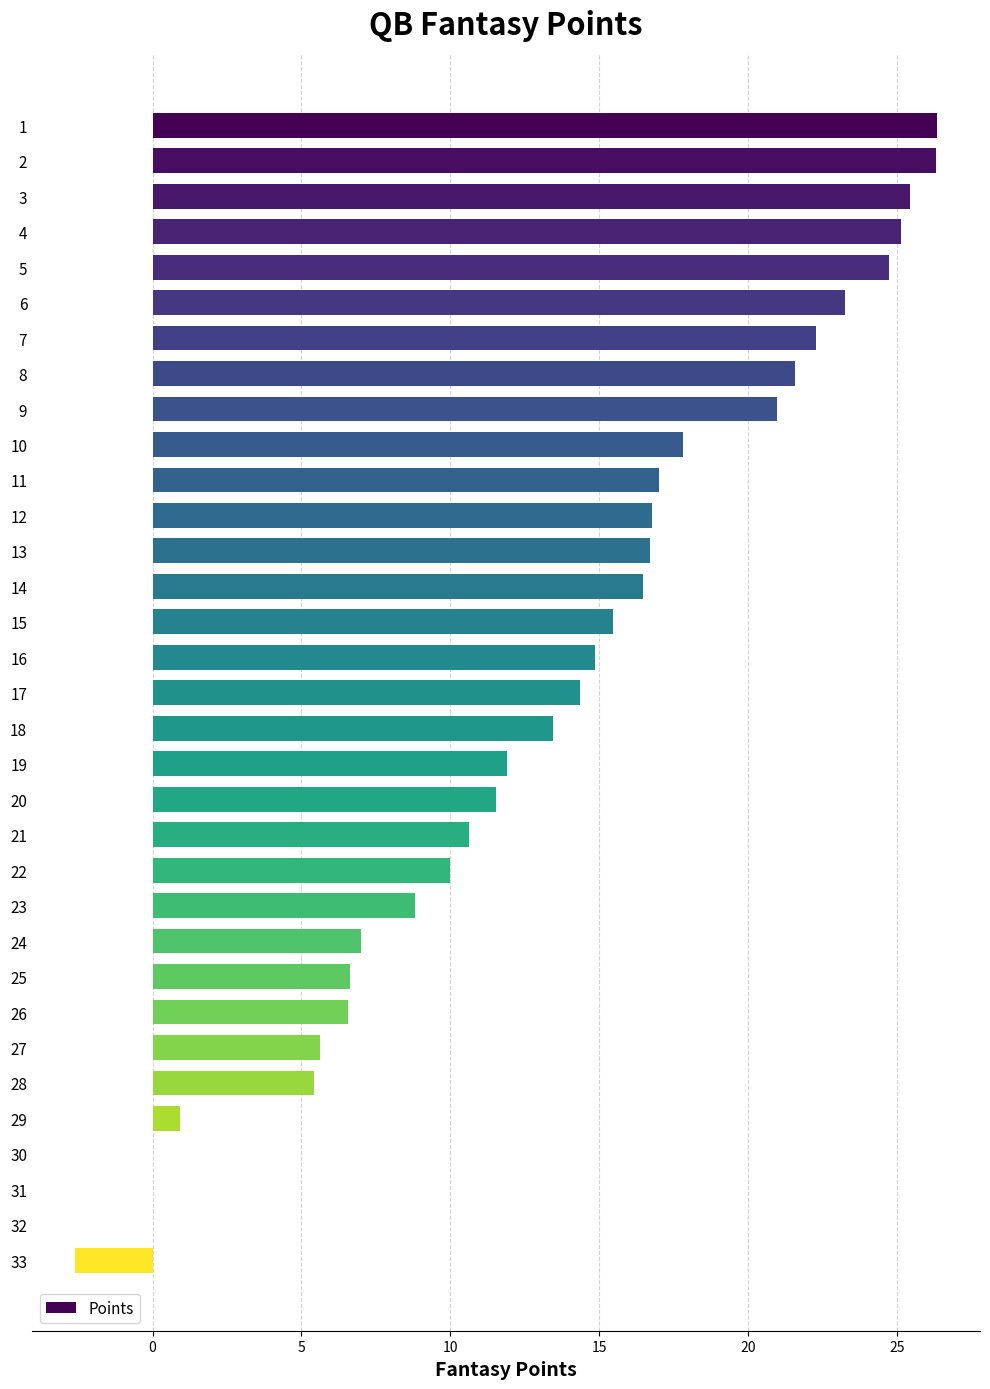

How many data points are above 14?

17